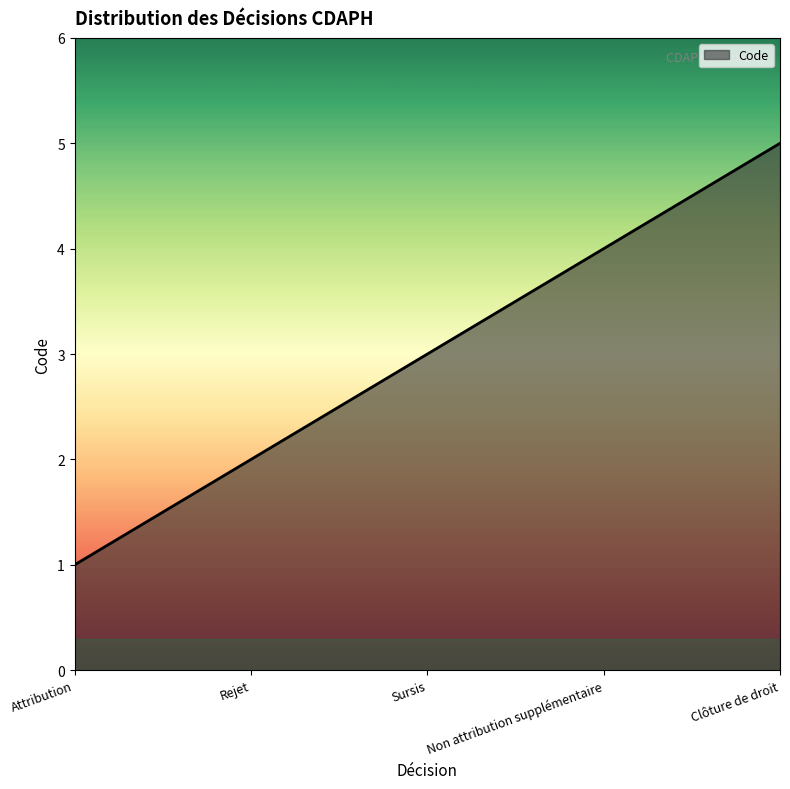

Rank the categories by value from highest to lowest.

Clôture de droit, Non attribution supplémentaire, Sursis, Rejet, Attribution